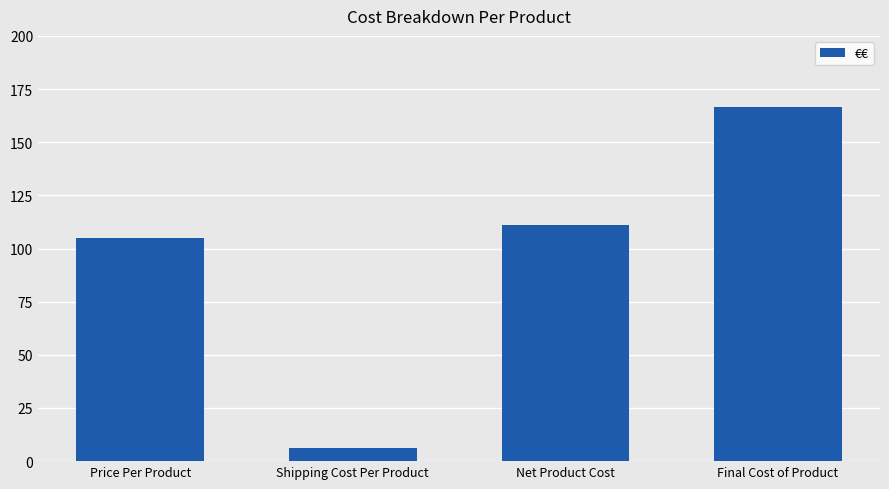

Read the value at Price Per Product.

104.9